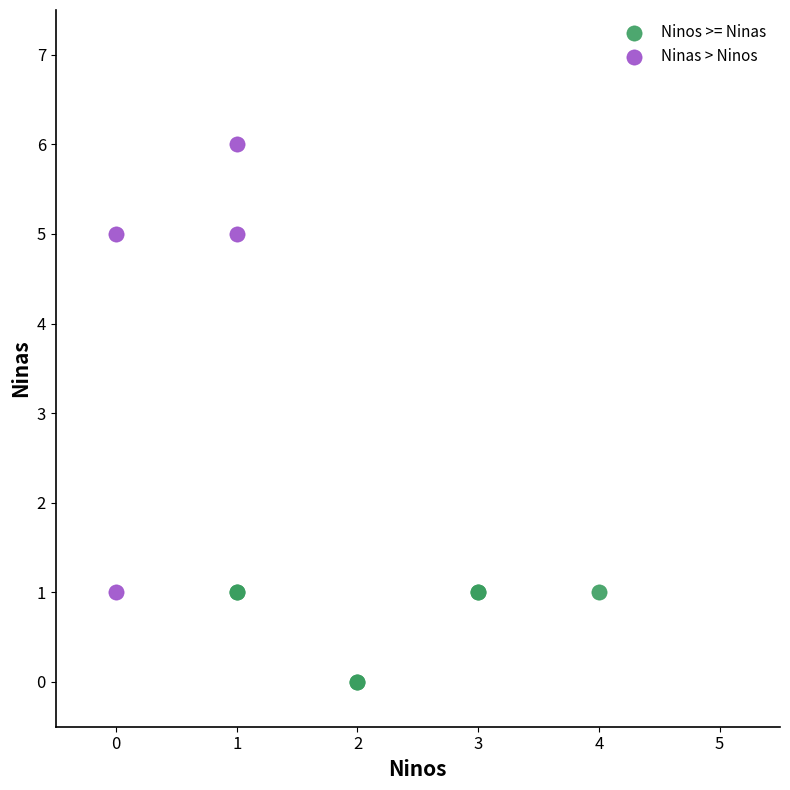

Which series has the widest spread of Y values?

Ninas > Ninos